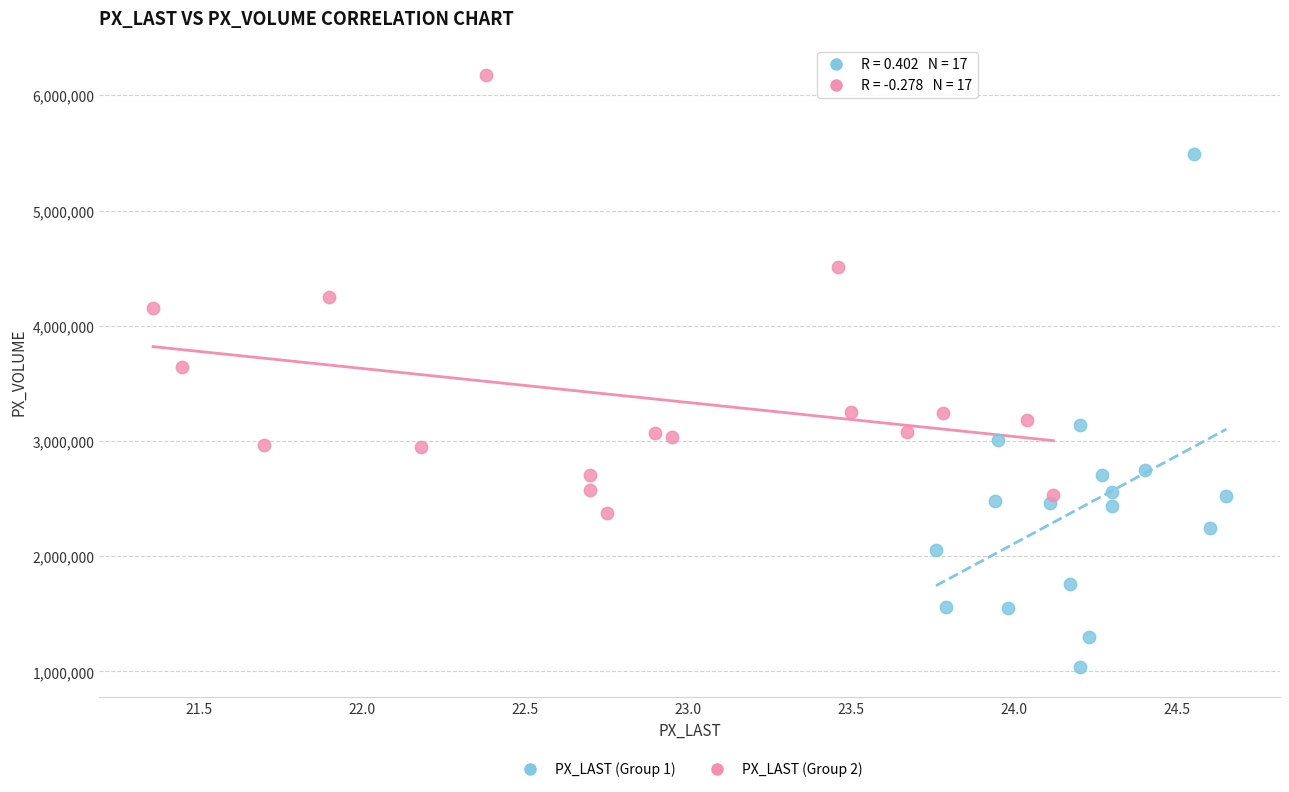

Which series contains the highest Y value?

PX_LAST (Group 2)